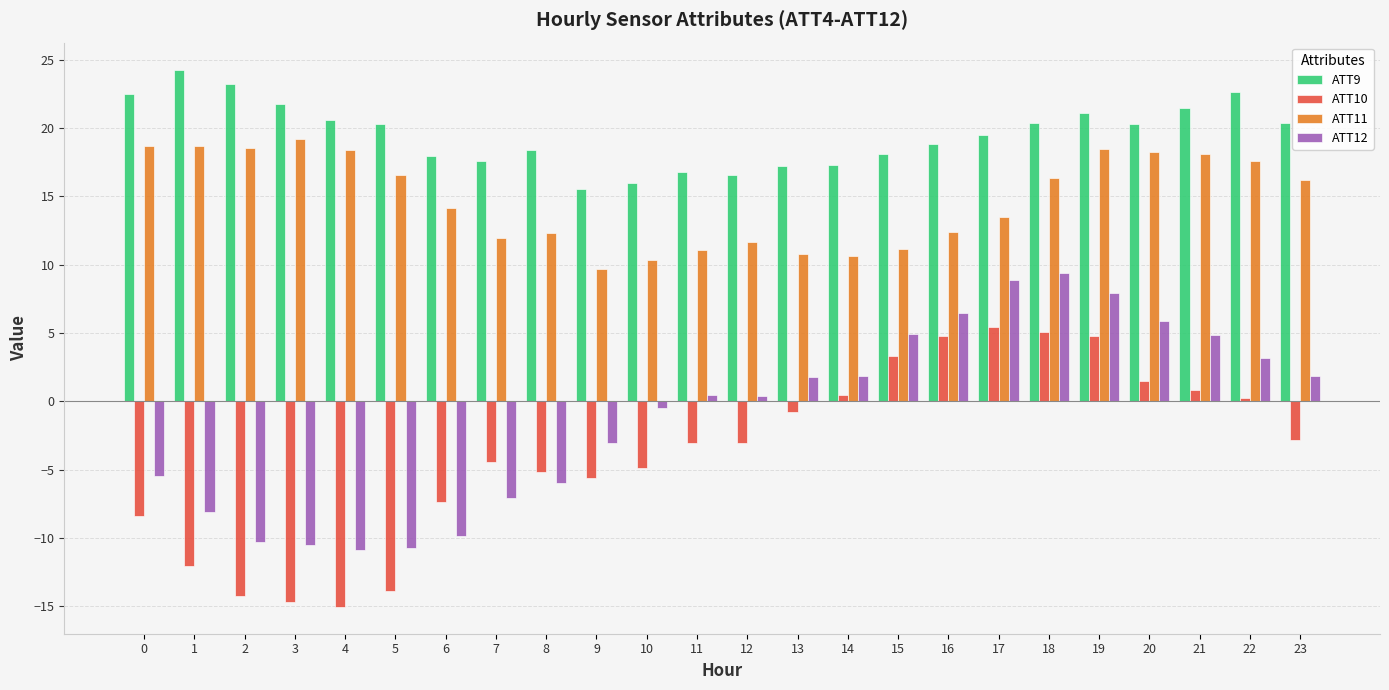

Is the value of ATT11 at 19 greater than the value of ATT9 at 23?

No